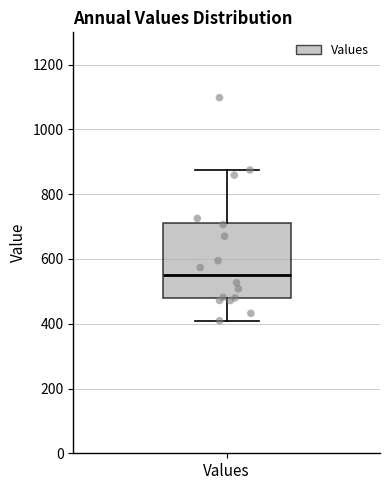

Transcribe this box plot: give where the median line is, the range the box spans, and where the two whiskers end, as read against the y-axis. The values are not printed on the chart, so give them approximately, as read against the axis.

median 560, box 480 to 720, whiskers 400 to 880